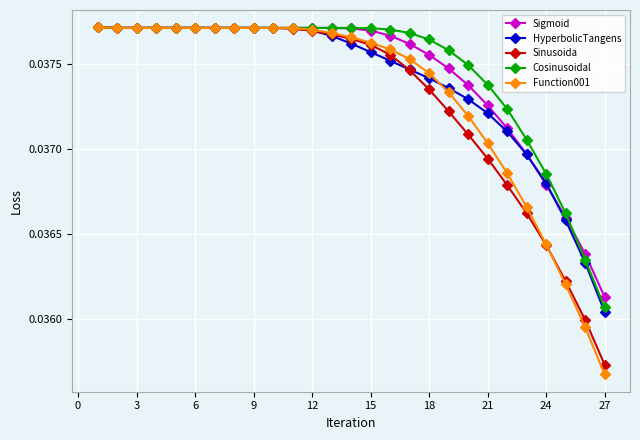

Does the chart have visible grid lines?

Yes